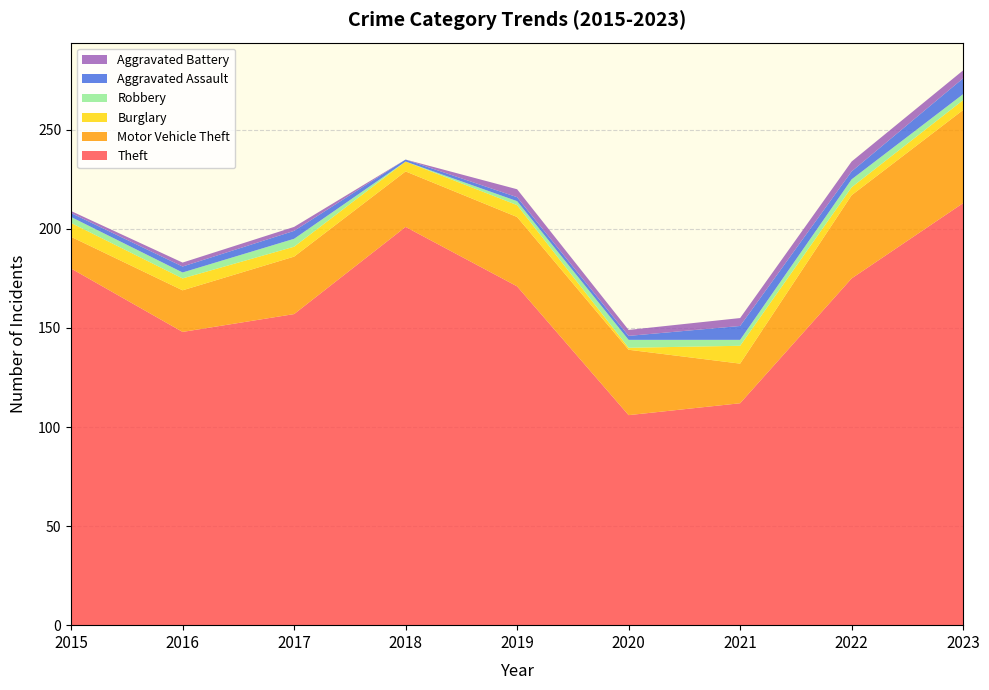

Reading right to left, list all the values displayed in this chart.

Theft: 213	175	112	106	171	201	157	148	180
Motor Vehicle Theft: 47	42	20	33	35	28	29	21	16
Burglary: 5	4	9	1	6	5	5	6	7
Robbery: 3	4	3	4	2	0	4	3	3
Aggravated Assault: 8	4	7	2	2	1	4	3	2
Aggravated Battery: 4	5	4	3	4	0	2	2	1